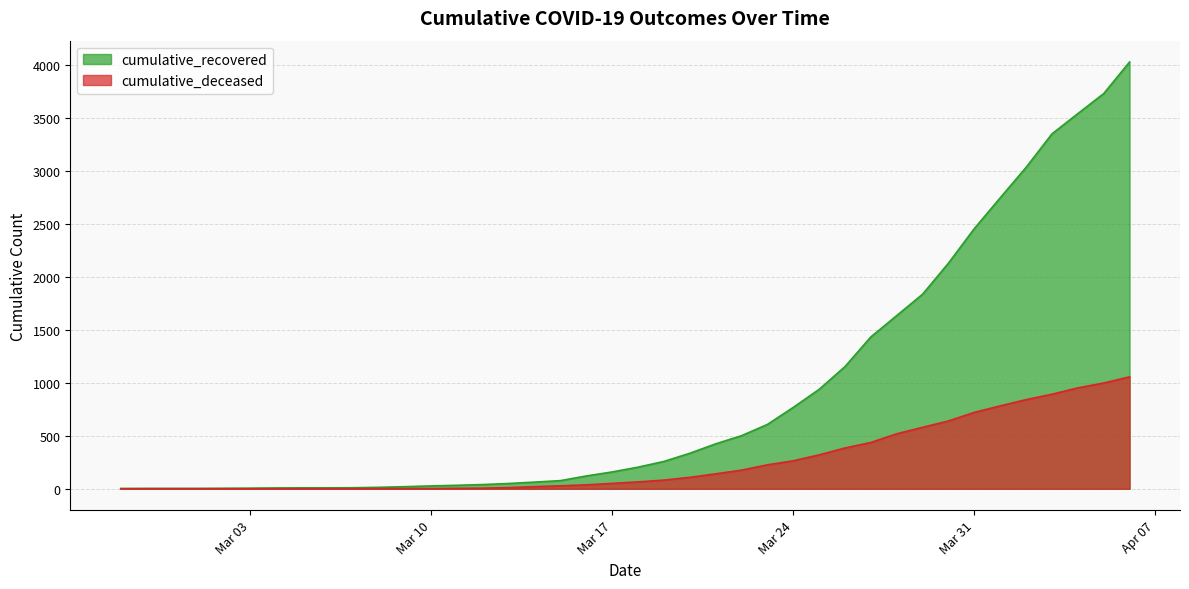

True or false: cumulative_recovered and cumulative_deceased cross at least once.

False